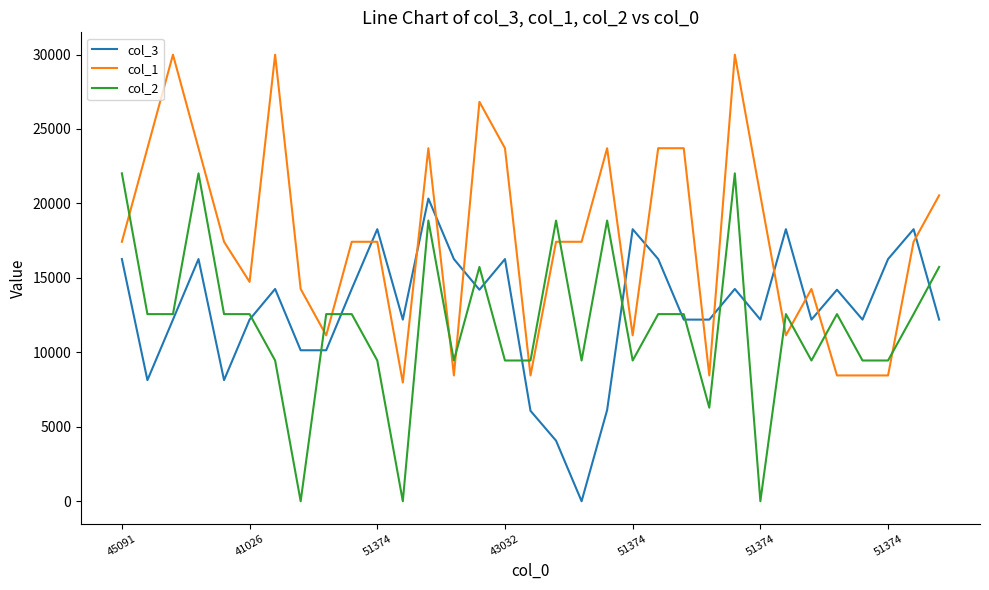

True or false: col_1 has more than 2 interior local peaks.

True